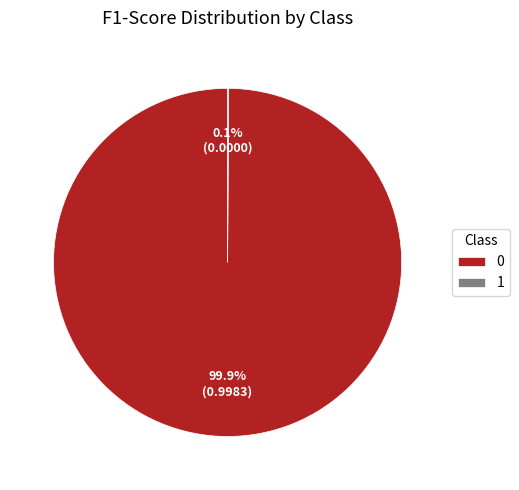

Does 0 account for over 50% of the chart?

Yes